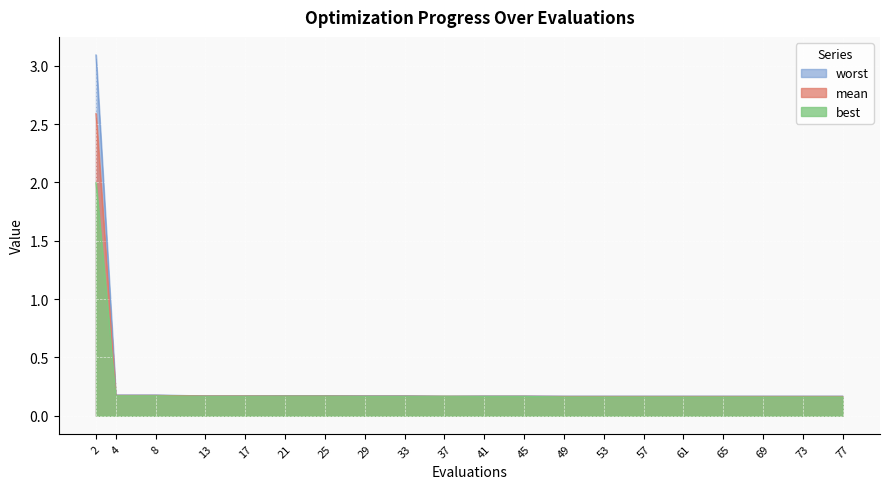

True or false: best has a value of 0.0 at 65.

False